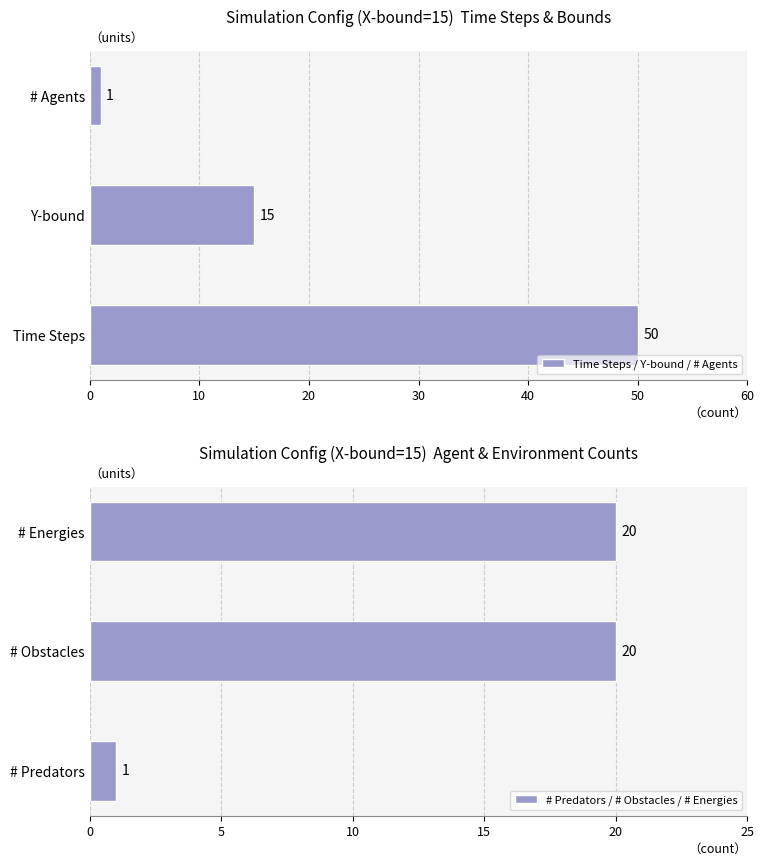

Rank the categories by Time Steps / Y-bound / # Agents value from lowest to highest.

# Agents, Y-bound, Time Steps